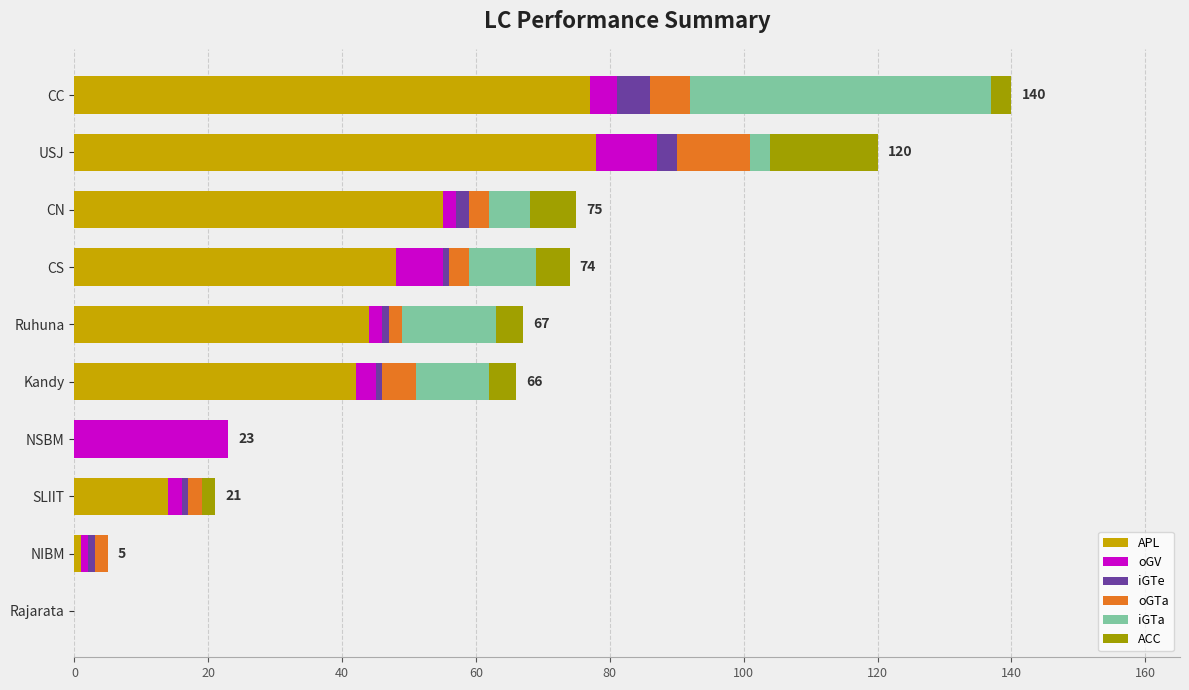

At which category is the sum across all series the highest?

CC